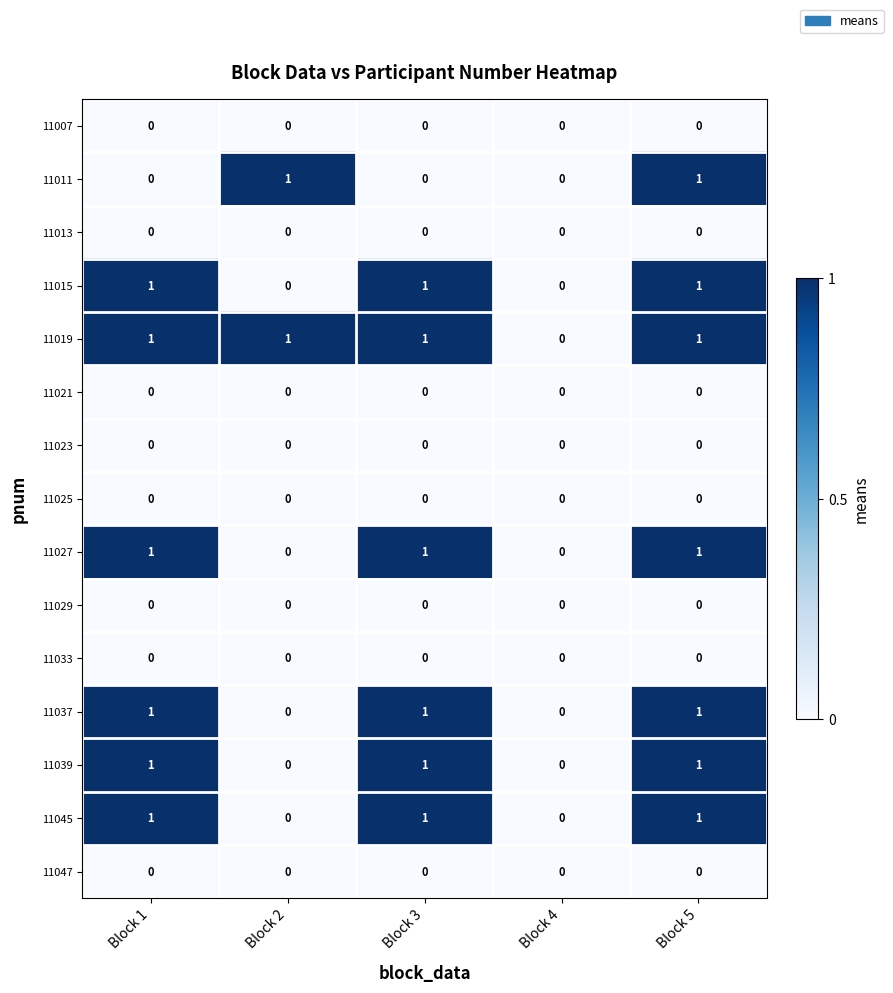

Is the value of 11045 at Block 3 greater than the value of 11013 at Block 2?

Yes